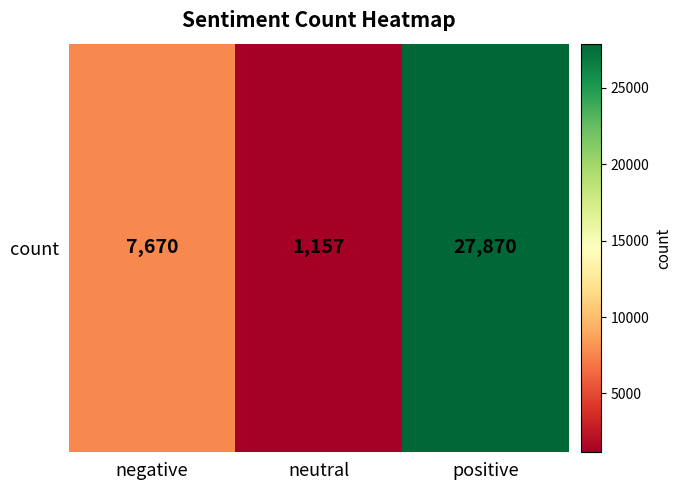

Reading left to right, list all the values displayed in this chart.

negative=7670	neutral=1157	positive=27870